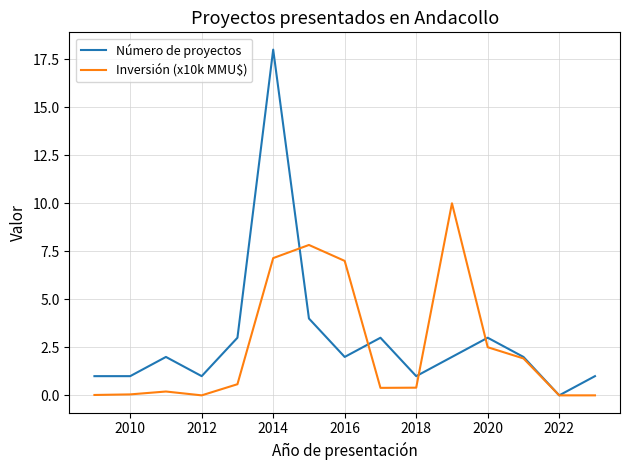

Which series has the largest total across all categories?

Número de proyectos